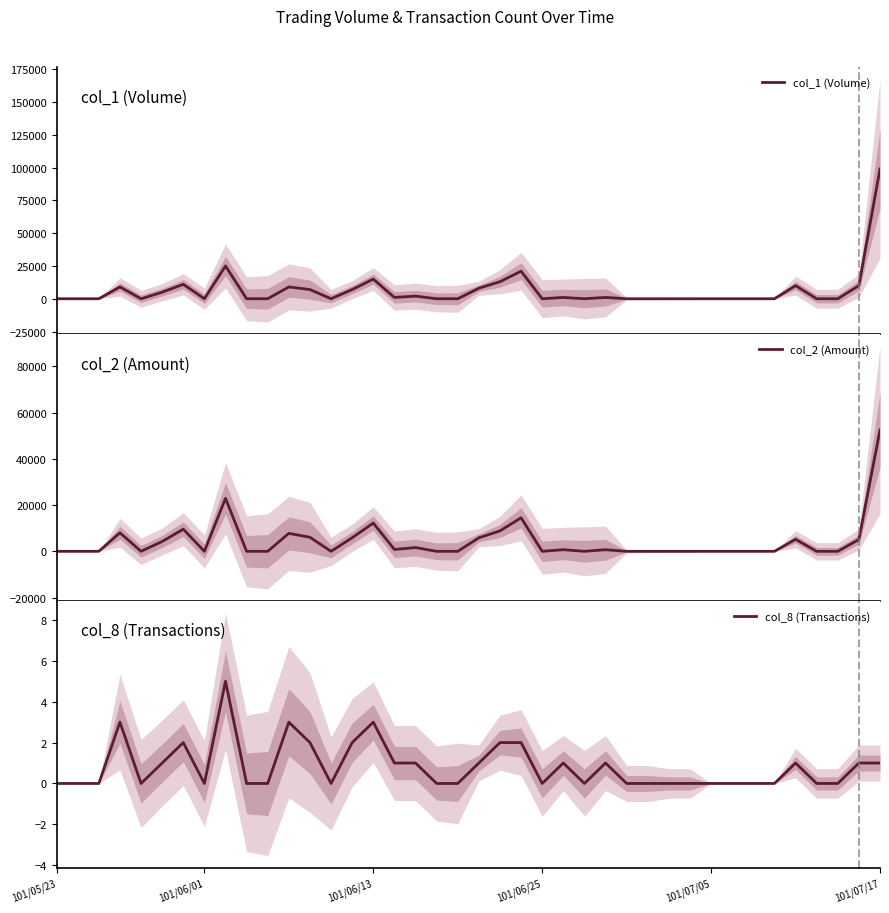

At which category is the sum across all series the highest?

101/07/17